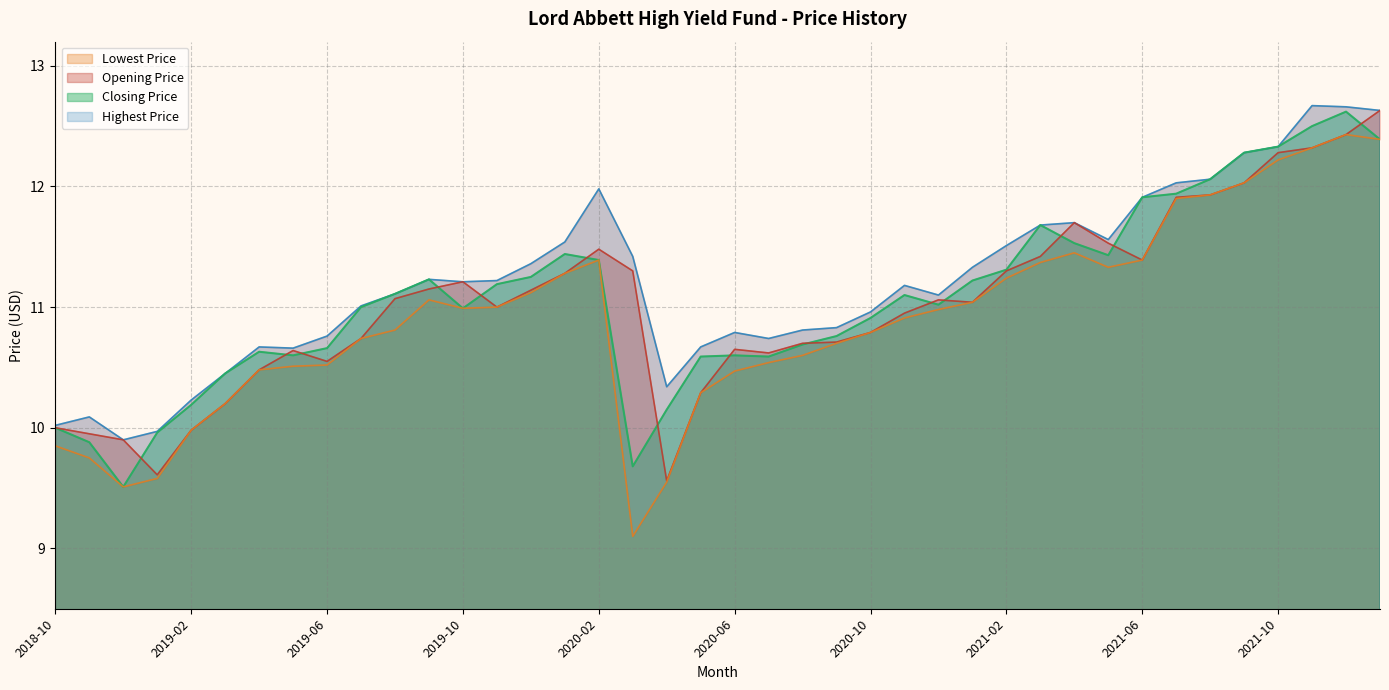

Count the number of data series in this chart.

4